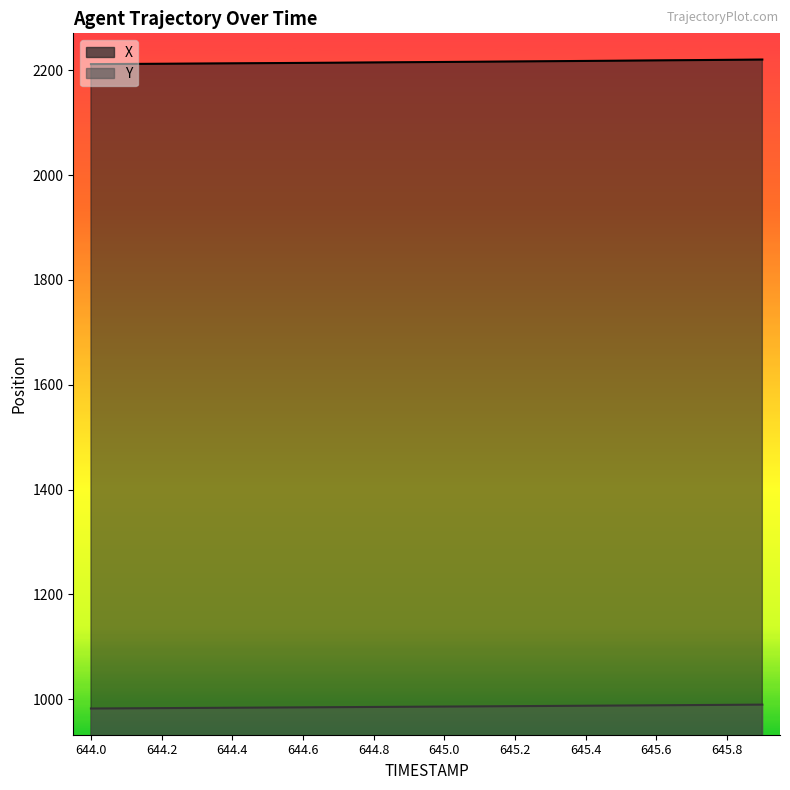

What is the value of the X point at the 14th from the left?

2217.1